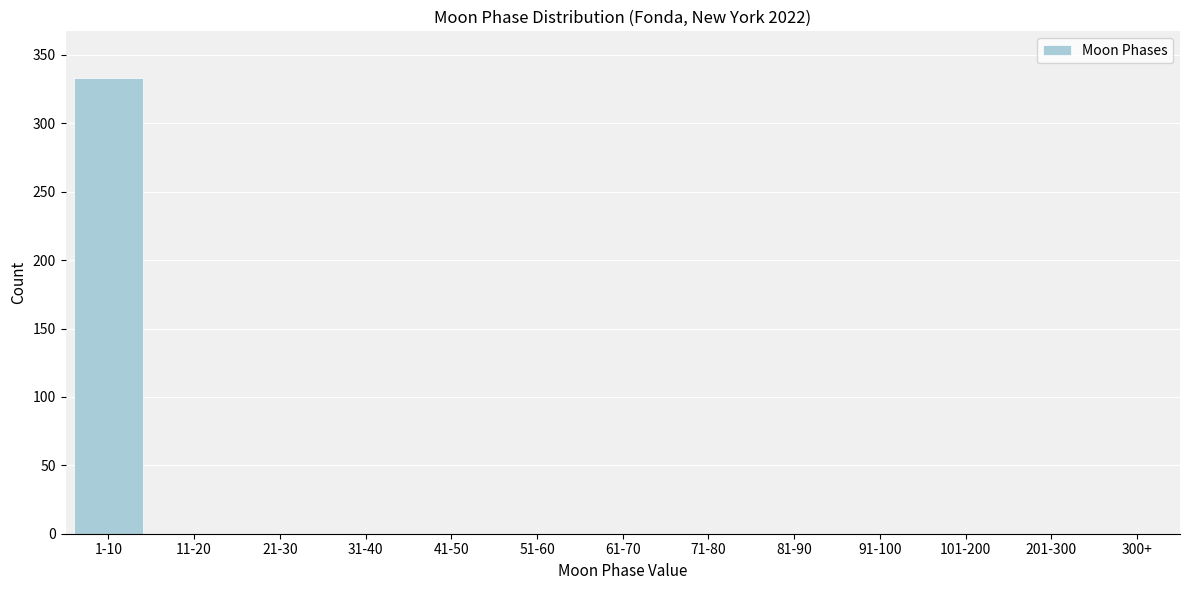

Reading right to left, what are all the values shown in this chart?

300+=0	201-300=0	101-200=0	91-100=0	81-90=0	71-80=0	61-70=0	51-60=0	41-50=0	31-40=0	21-30=0	11-20=0	1-10=333